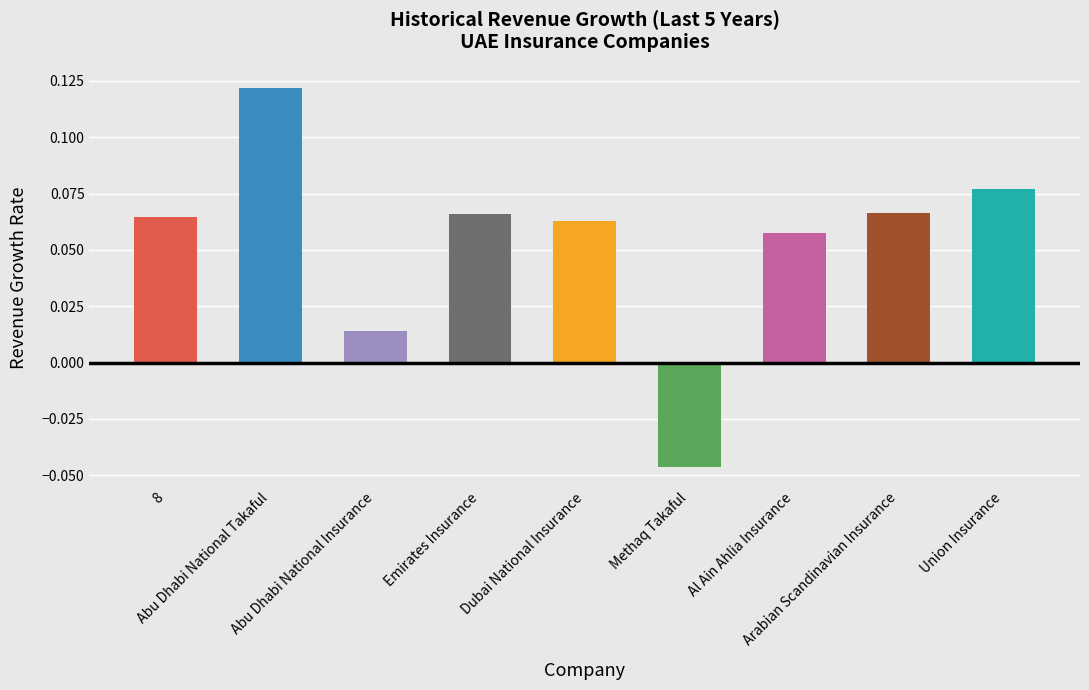

How many bars are there in total?

9